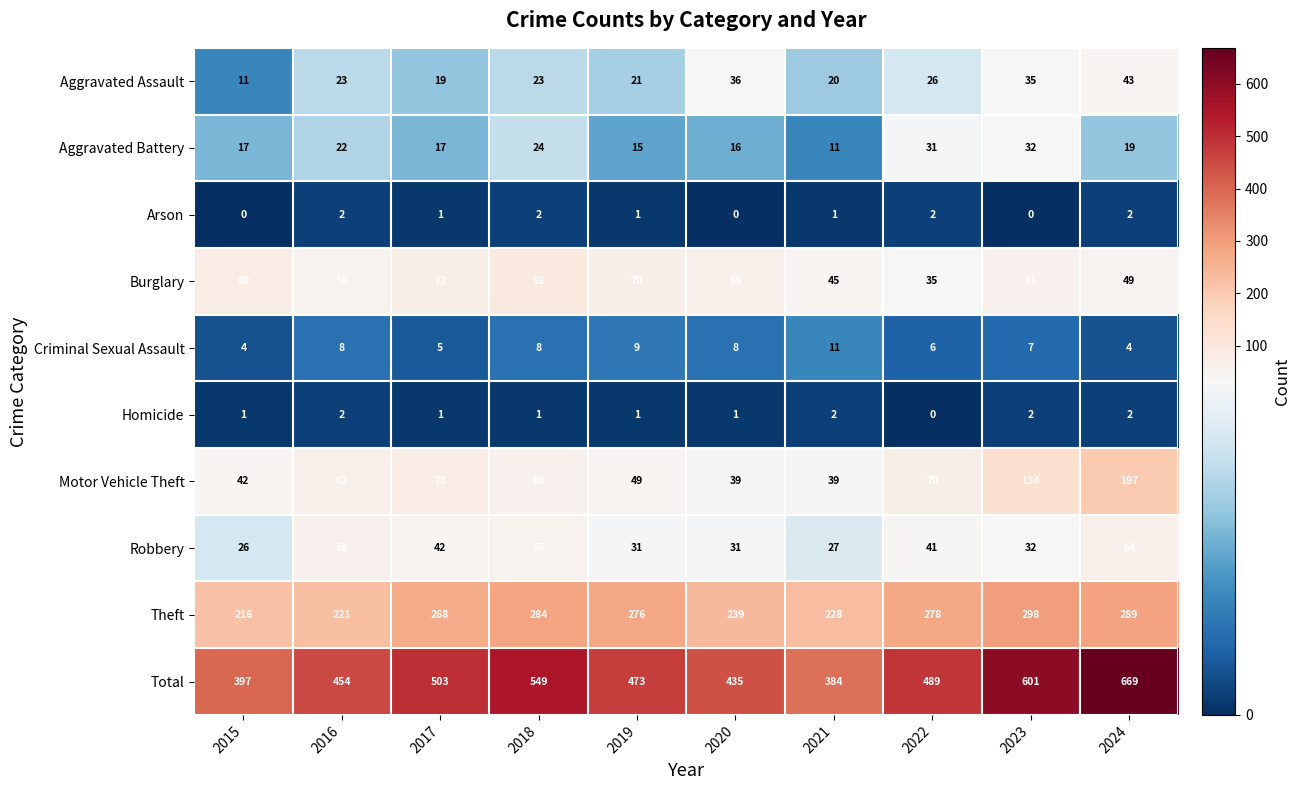

How many data points does each series have?

10